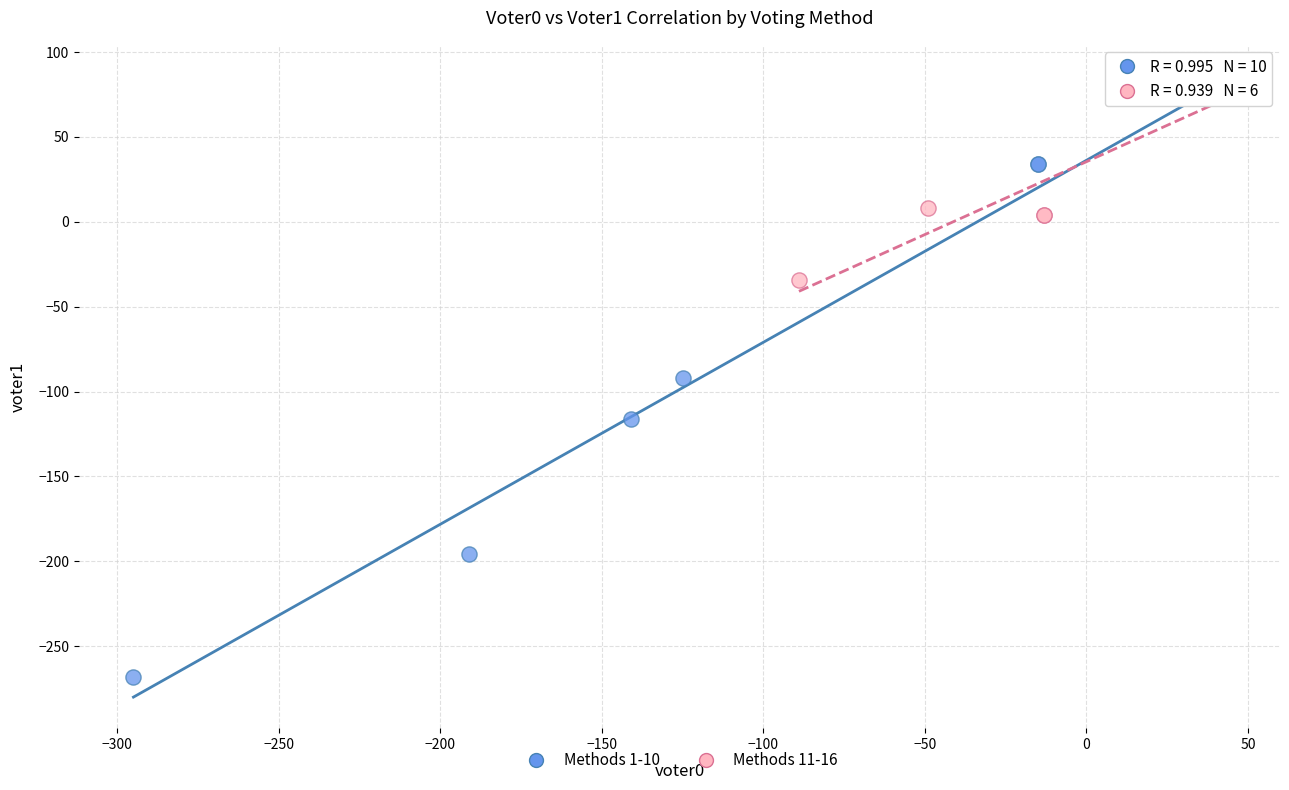

Which series contains the lowest Y value?

Methods 1-10